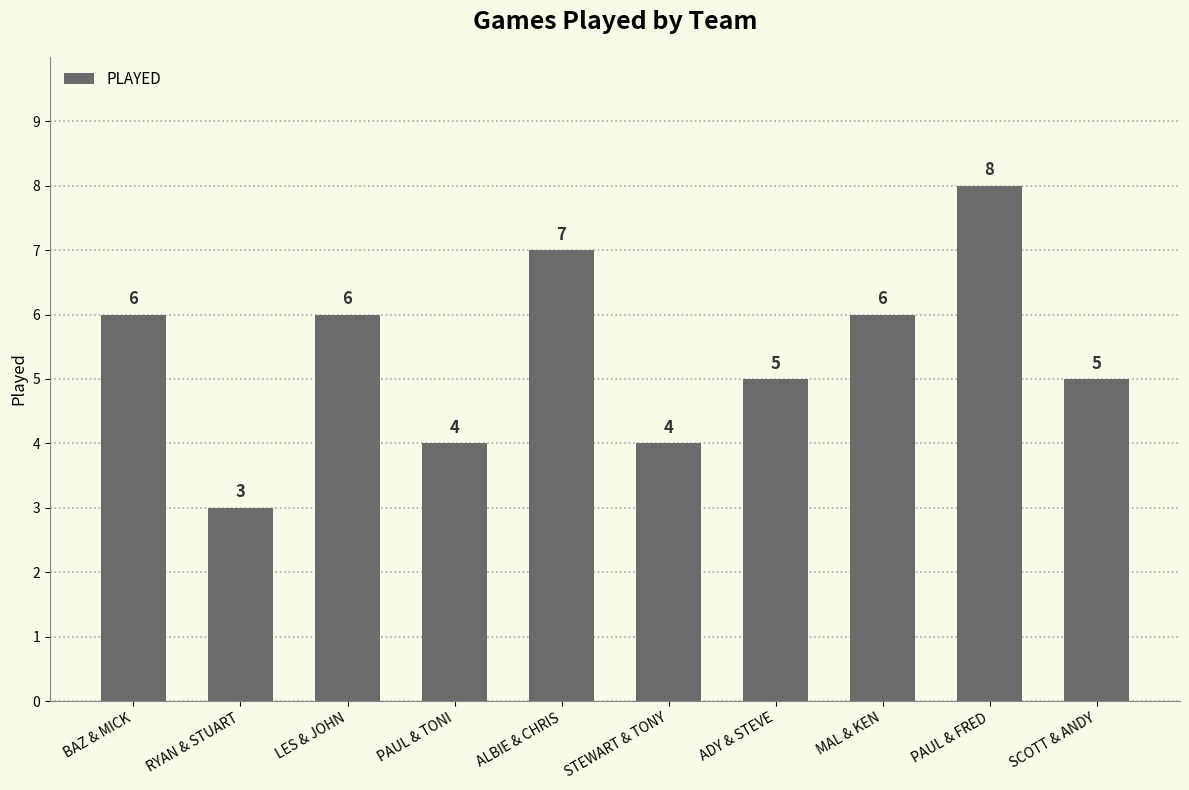

What is the average value?

5